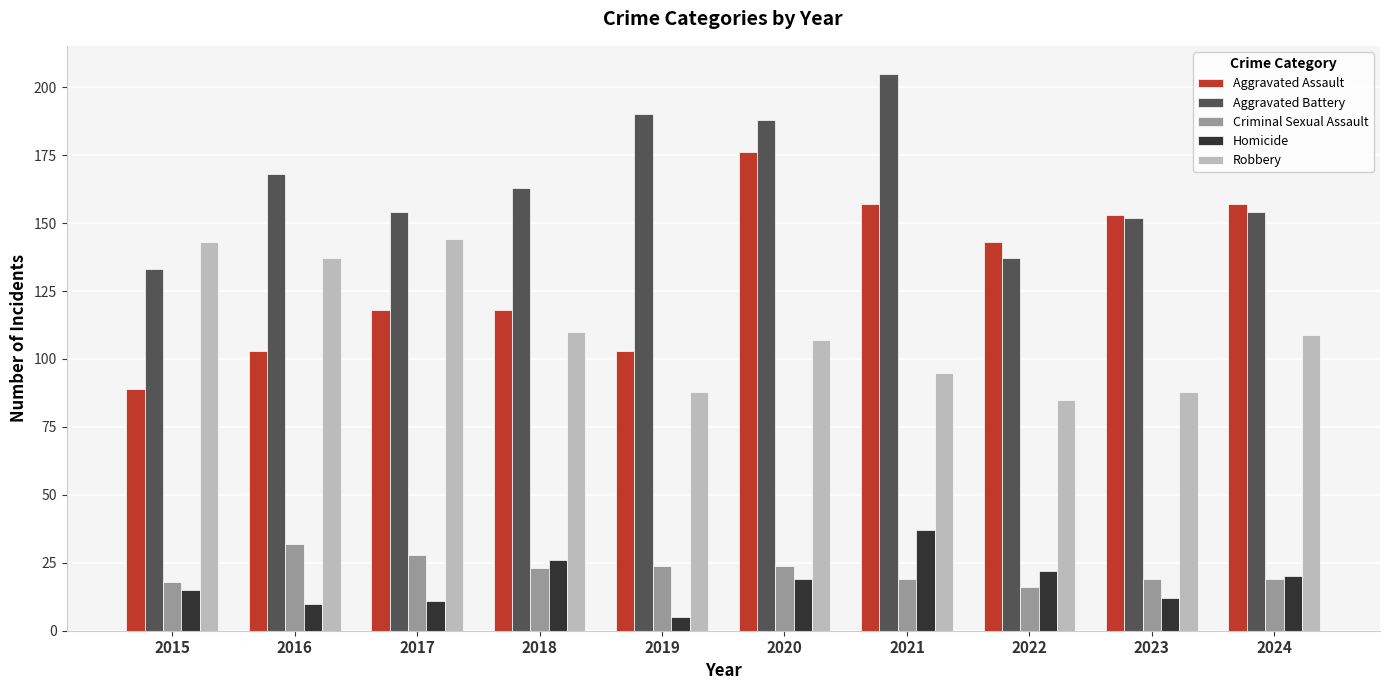

Where does the Robbery series first go above 109?

2015